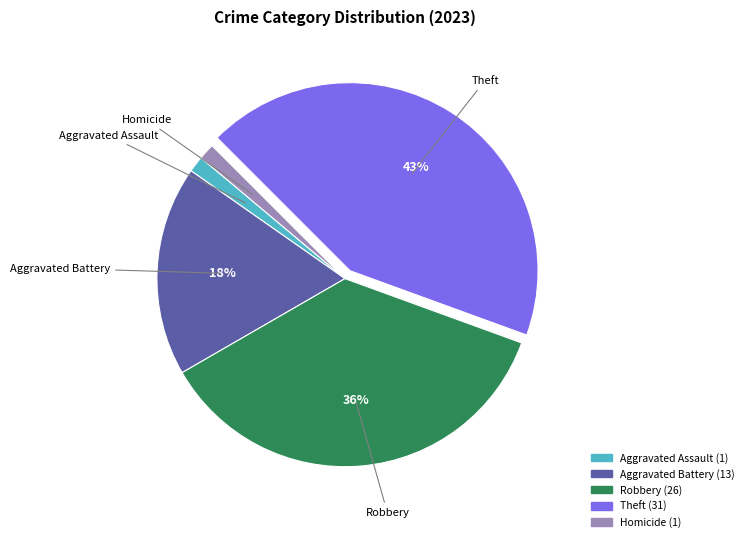

To the nearest percent, what is the difference between the largest and smallest slice percentages?

42%